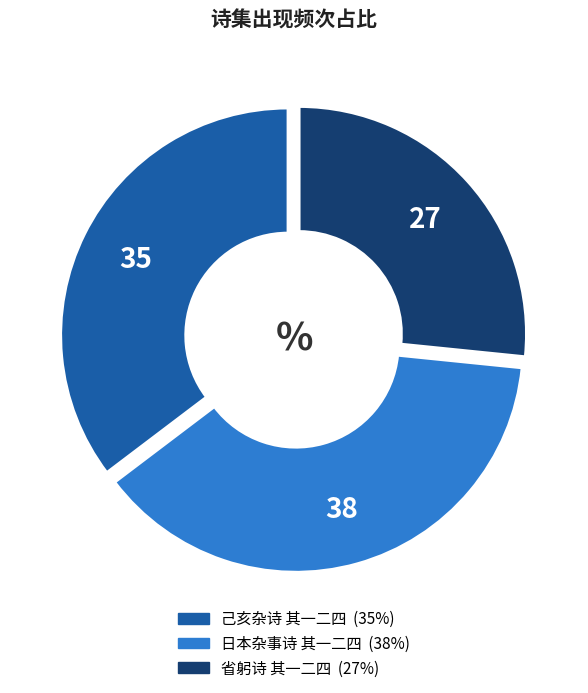

Is the sum of 省躬诗 其一二四 and 日本杂事诗 其一二四 greater than half?

Yes